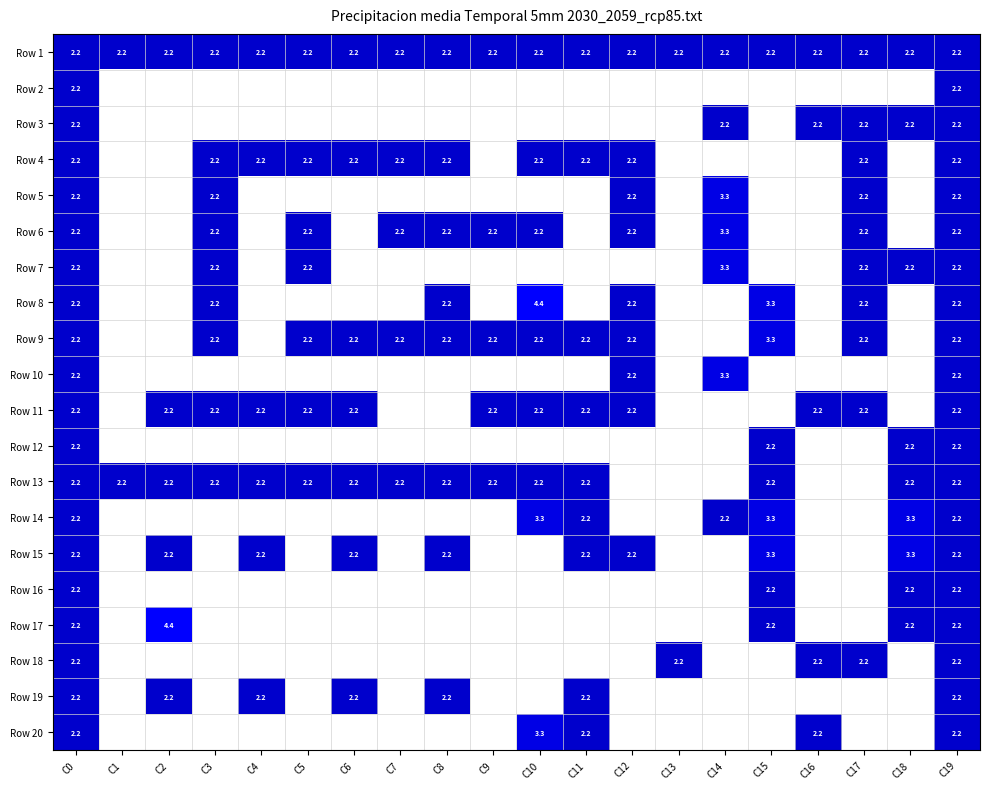

What is the total value across all series at C7?

11.0